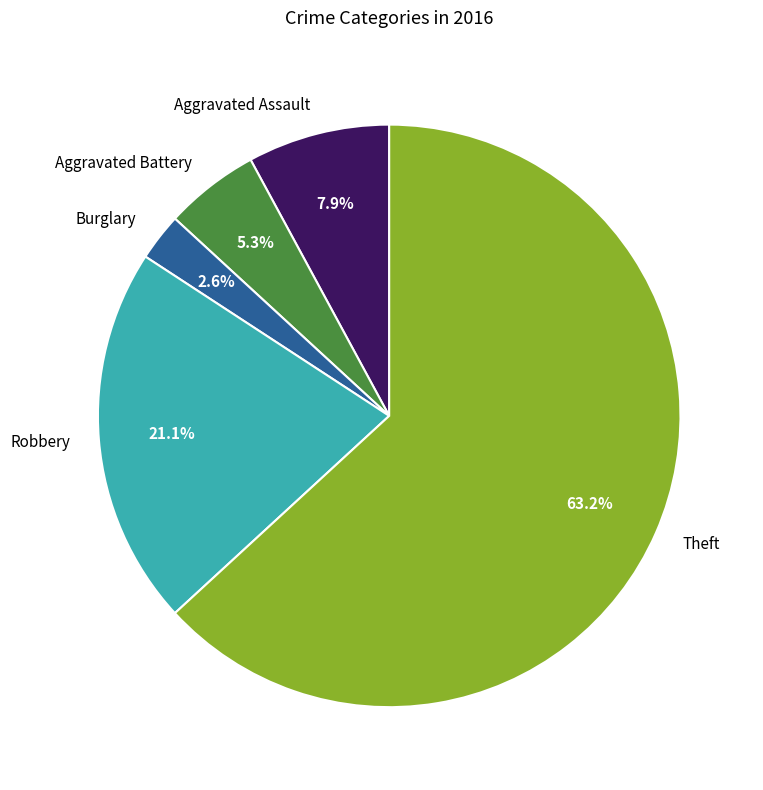

Is there a majority slice in this chart?

Yes